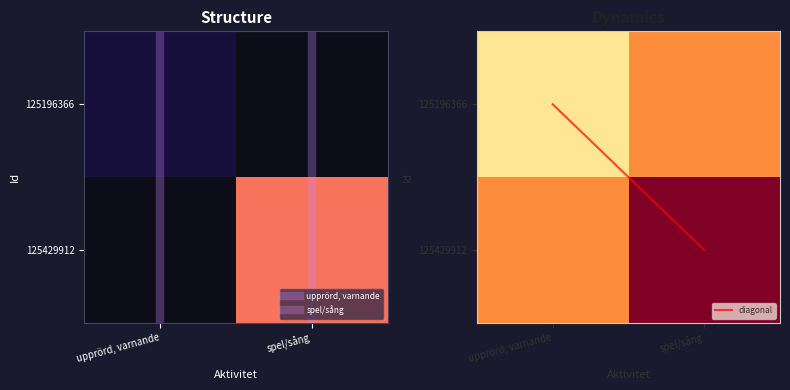

Where is diagonal nearest to the value 0?

upprörd, varnande